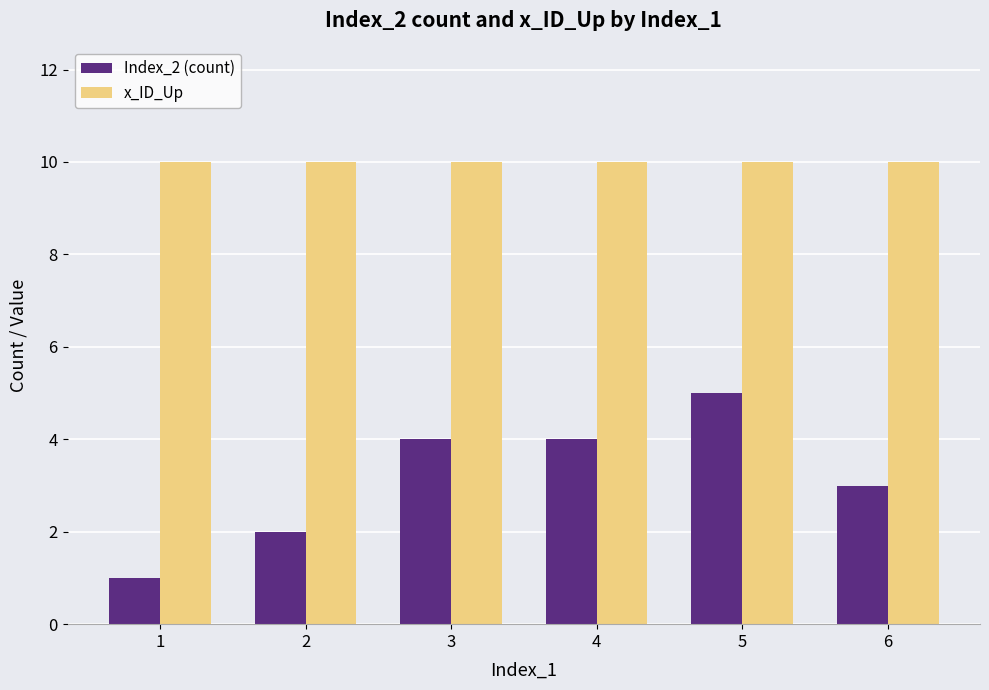

What is the greatest value displayed?

10